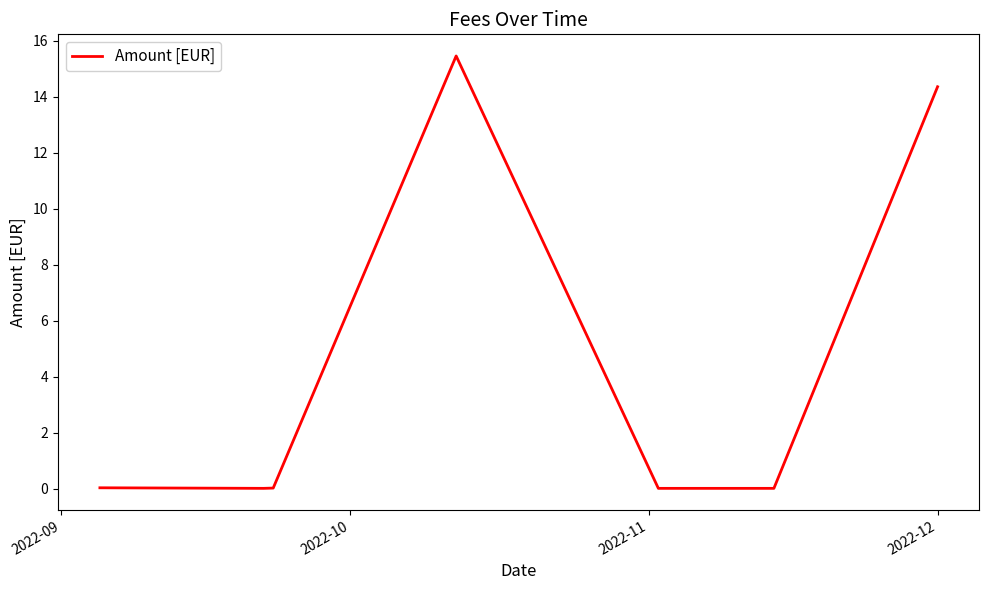

At which label is the value closest to 7?

2022-09